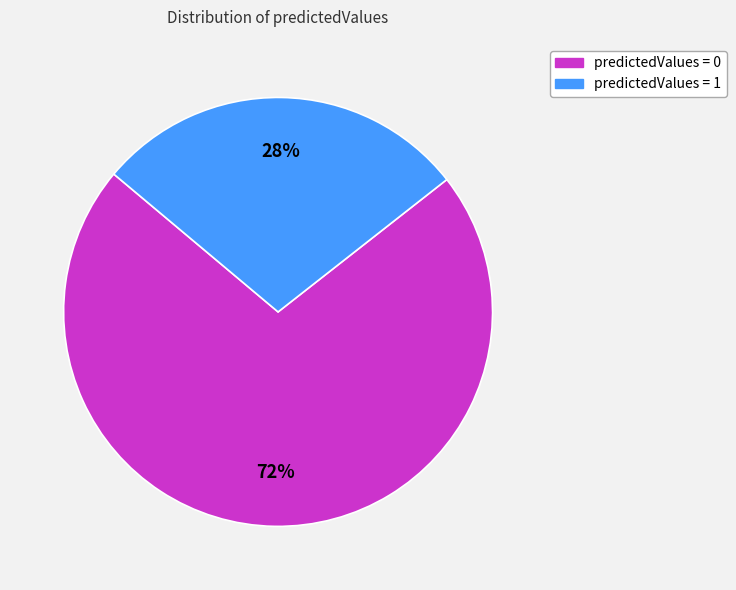

Which category has the biggest portion of the pie?

predictedValues = 0